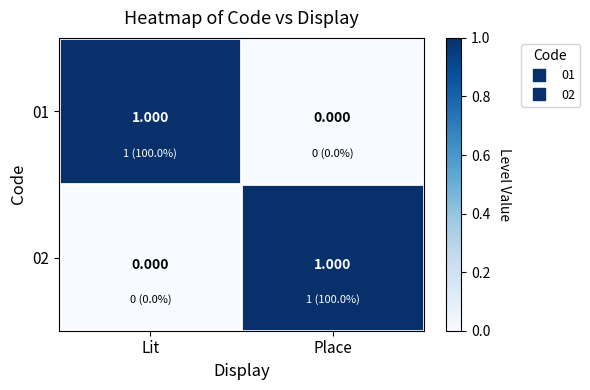

Rank the categories by 02 value from lowest to highest.

Lit, Place